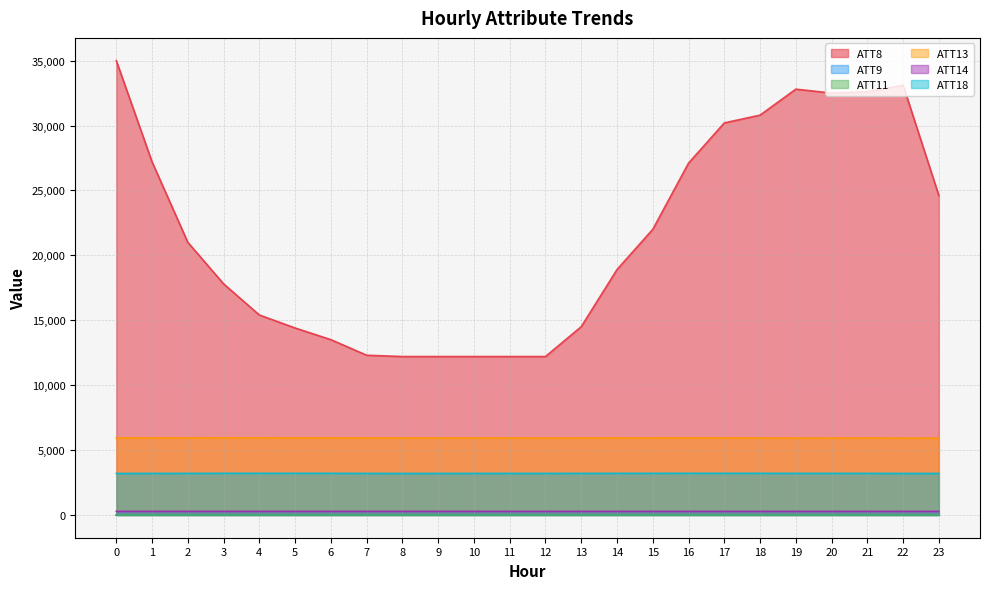

Is the value of ATT14 at 11 greater than the value of ATT13 at 21?

No